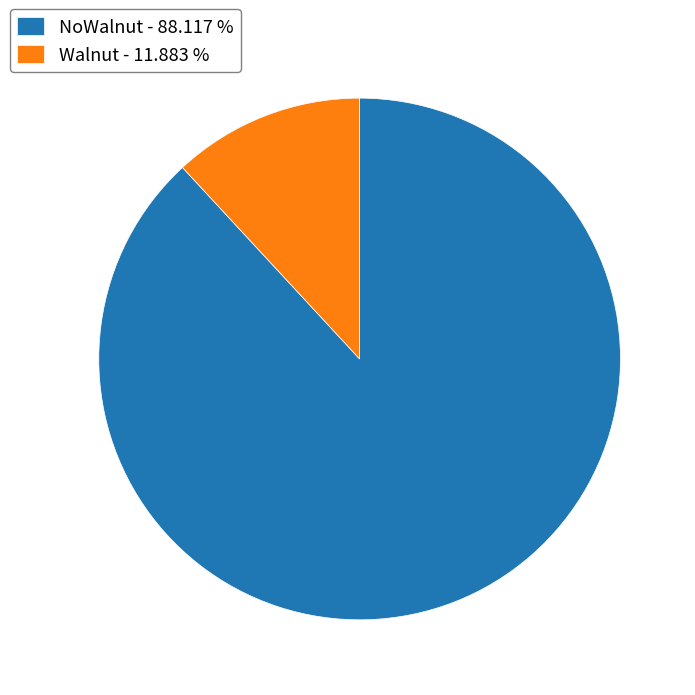

What is the majority slice?

NoWalnut